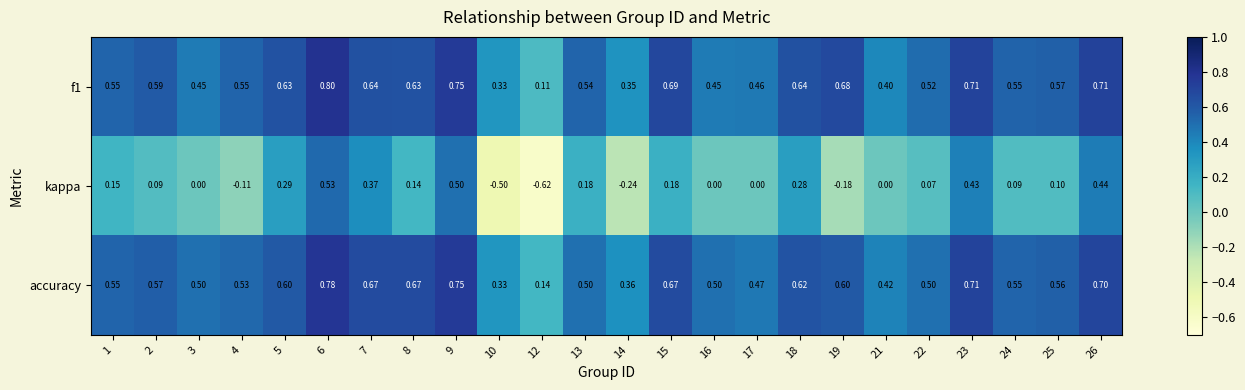

Which series has the largest total across all categories?

f1